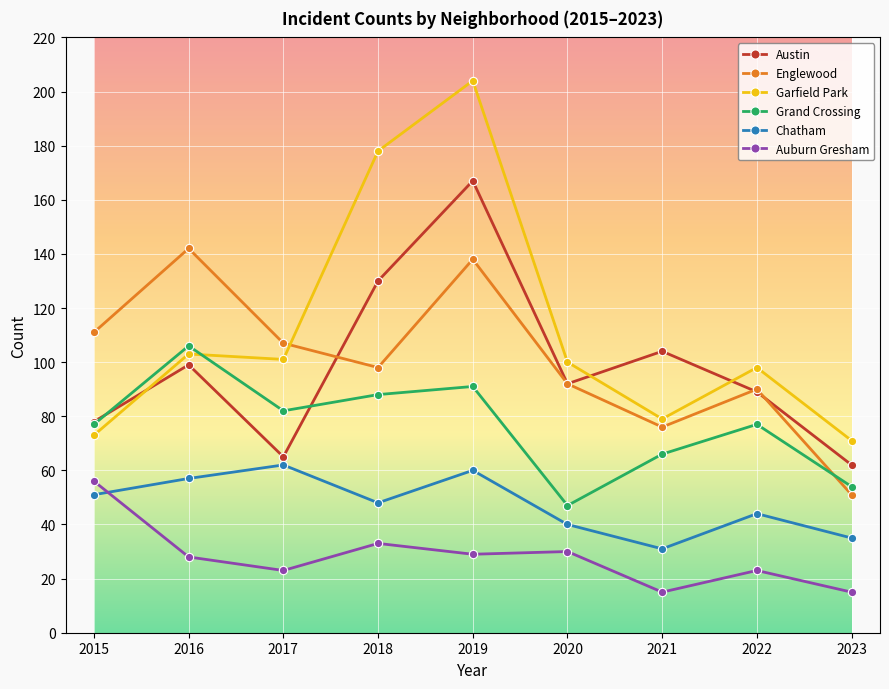

What is the difference between the maximum and minimum values in the Englewood series?

91